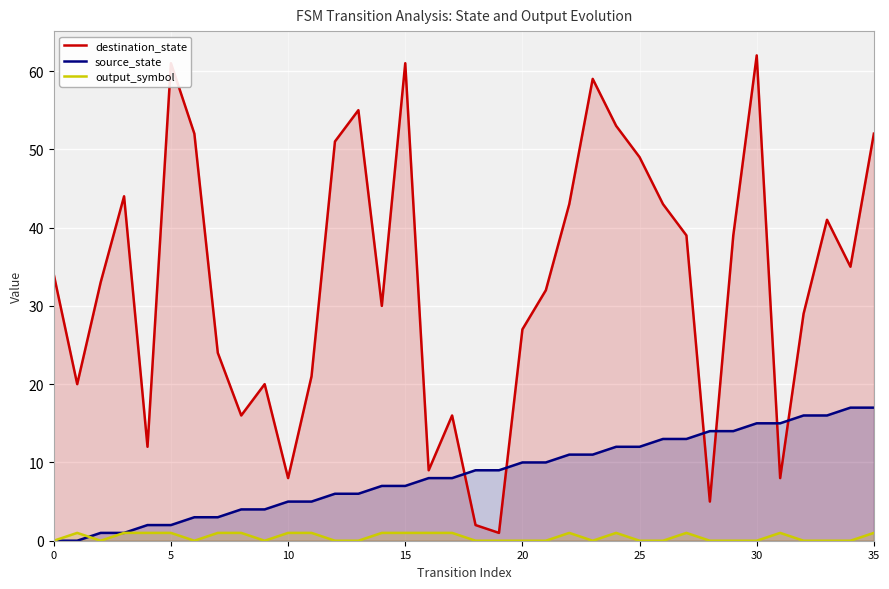

Reading right to left, list all the values displayed in this chart.

destination_state: 52	35	41	29	8	62	39	5	39	43	49	53	59	43	32	27	1	2	16	9	61	30	55	51	21	8	20	16	24	52	61	12	44	33	20	34
source_state: 17	17	16	16	15	15	14	14	13	13	12	12	11	11	10	10	9	9	8	8	7	7	6	6	5	5	4	4	3	3	2	2	1	1	0	0
output_symbol: 1	0	0	0	1	0	0	0	1	0	0	1	0	1	0	0	0	0	1	1	1	1	0	0	1	1	0	1	1	0	1	1	1	0	1	0